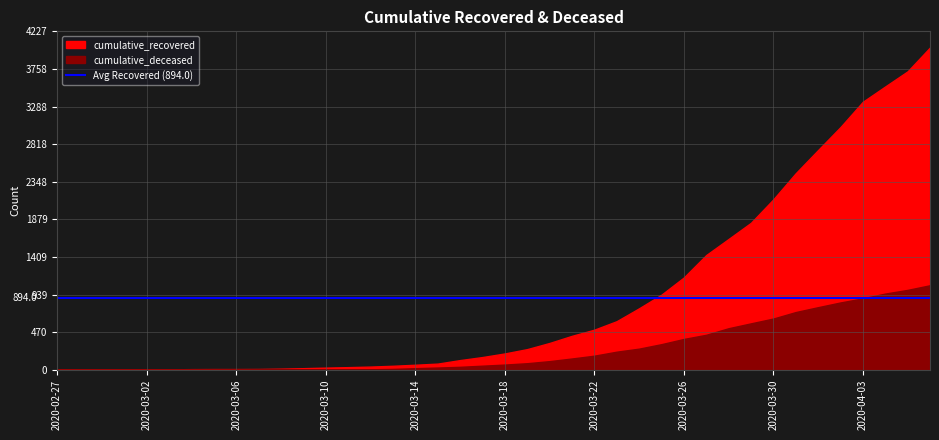

Reading right to left, list all the values displayed in this chart.

cumulative_recovered: 2020-04-06=4026	2020-04-05=3728	2020-04-04=3539	2020-04-03=3348	2020-04-02=3032	2020-04-01=2745	2020-03-31=2455	2020-03-30=2129	2020-03-29=1836	2020-03-28=1634	2020-03-27=1433	2020-03-26=1153	2020-03-25=938	2020-03-24=768	2020-03-23=607	2020-03-22=501	2020-03-21=424	2020-03-20=335	2020-03-19=258	2020-03-18=204	2020-03-17=159	2020-03-16=121	2020-03-15=77	2020-03-14=63	2020-03-13=50	2020-03-12=40	2020-03-11=33	2020-03-10=27	2020-03-09=20	2020-03-08=14	2020-03-07=10	2020-03-06=9	2020-03-05=9	2020-03-04=8	2020-03-03=6	2020-03-02=5	2020-03-01=4	2020-02-29=4	2020-02-28=4	2020-02-27=3
cumulative_deceased: 2020-04-06=1056	2020-04-05=998	2020-04-04=952	2020-04-03=892	2020-04-02=841	2020-04-01=782	2020-03-31=721	2020-03-30=640	2020-03-29=580	2020-03-28=519	2020-03-27=437	2020-03-26=385	2020-03-25=320	2020-03-24=264	2020-03-23=226	2020-03-22=176	2020-03-21=141	2020-03-20=108	2020-03-19=82	2020-03-18=65	2020-03-17=51	2020-03-16=37	2020-03-15=28	2020-03-14=20	2020-03-13=11	2020-03-12=6	2020-03-11=4	2020-03-10=2	2020-03-09=2	2020-03-08=2	2020-03-07=1	2020-03-06=0	2020-03-05=0	2020-03-04=0	2020-03-03=0	2020-03-02=0	2020-03-01=0	2020-02-29=0	2020-02-28=0	2020-02-27=0